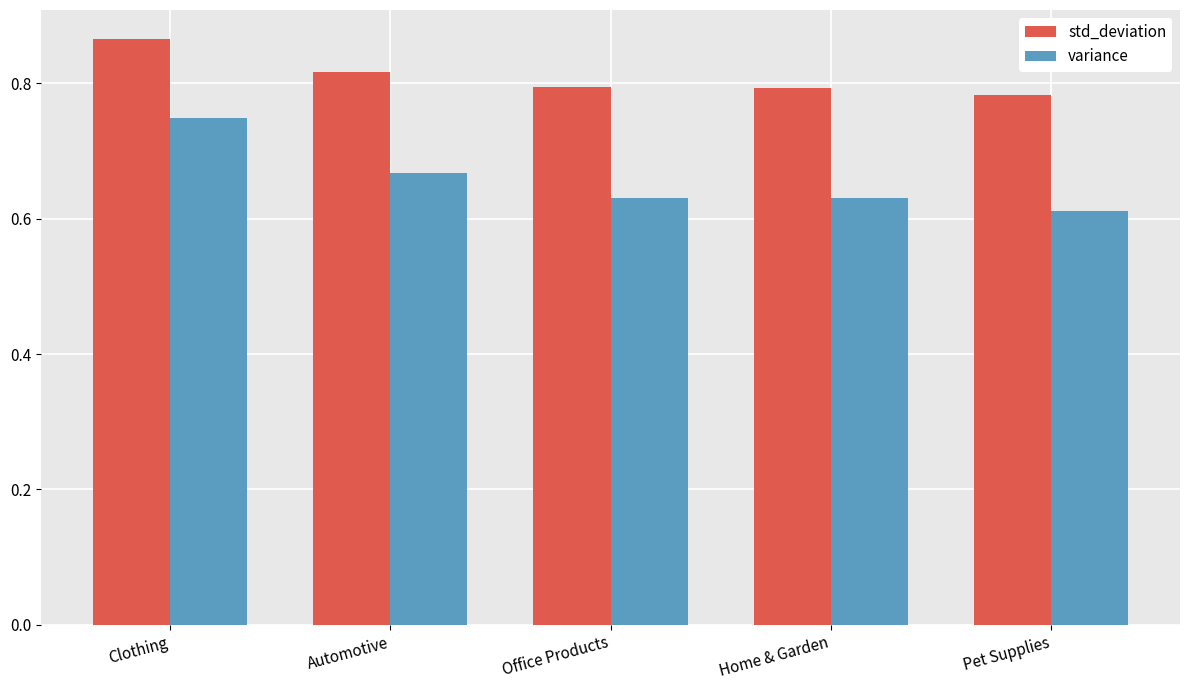

True or false: variance has a value of 1.0 at Clothing.

False